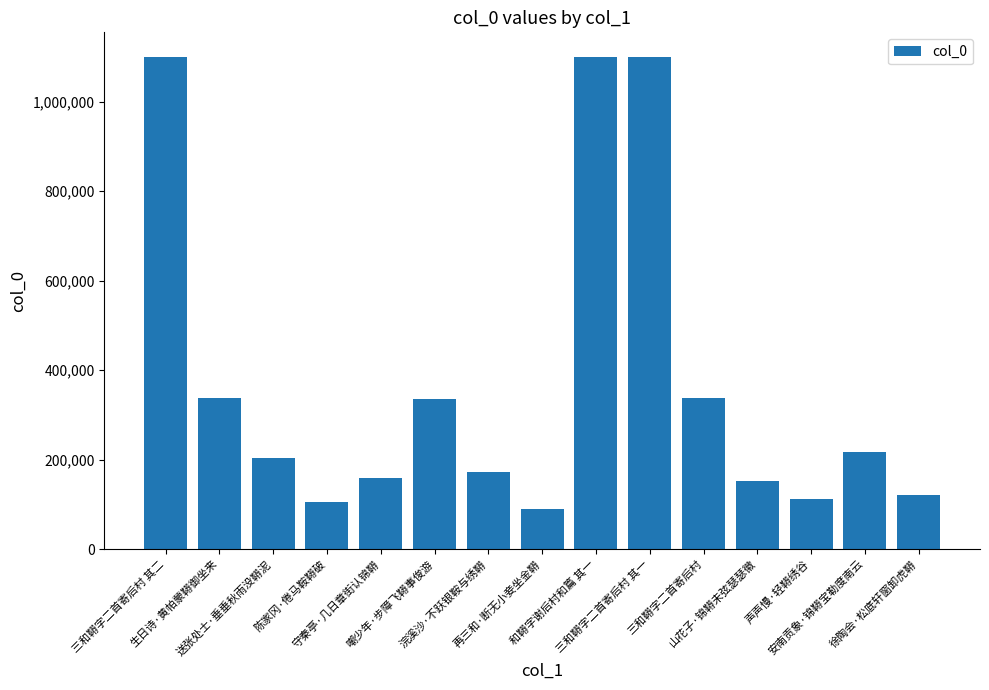

Are the bars horizontal?

No